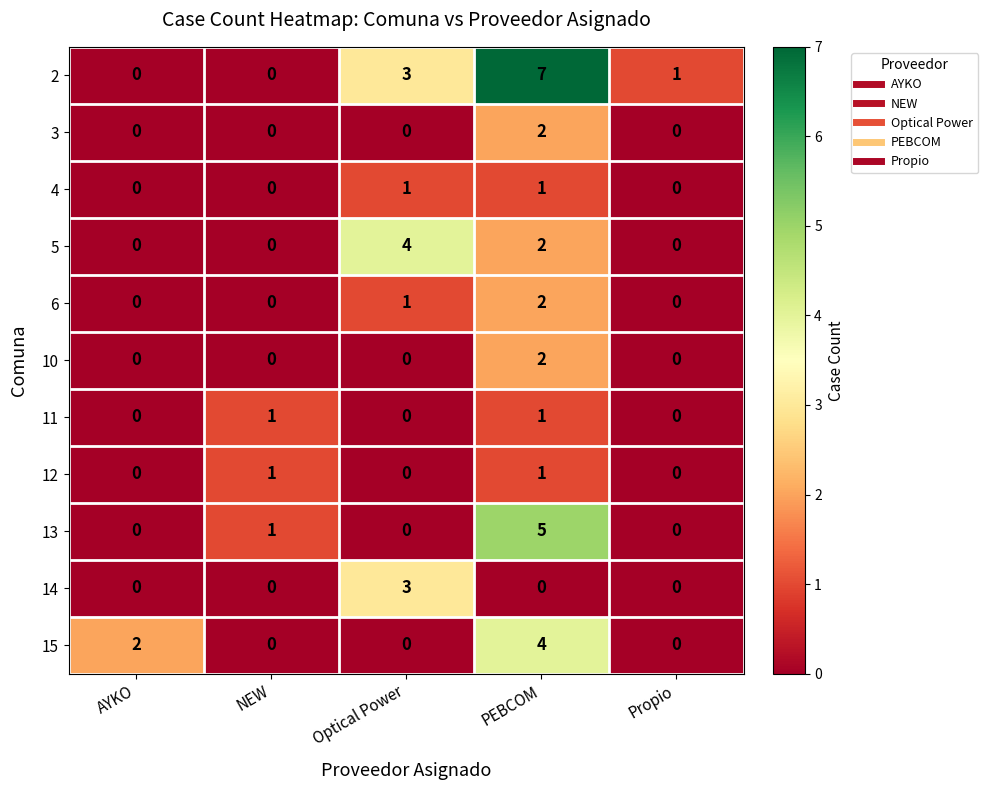

How many series are shown in this chart?

11